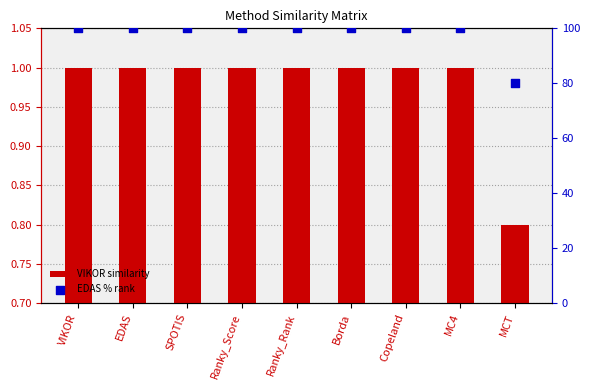

Which series reaches the minimum Y coordinate?

VIKOR similarity